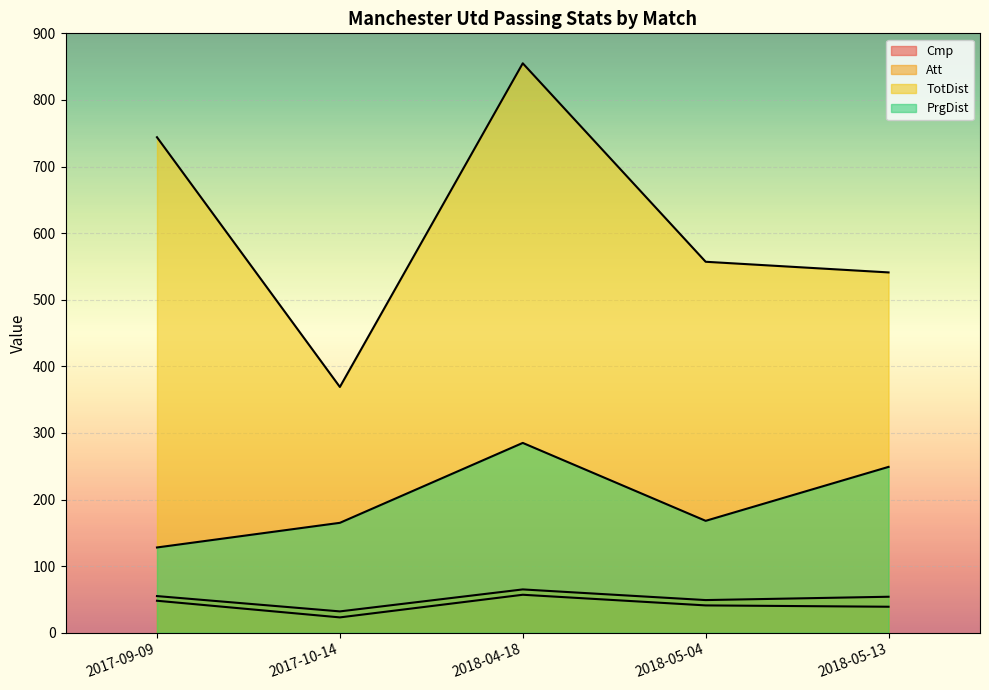

What is the average value of the Cmp series?

42